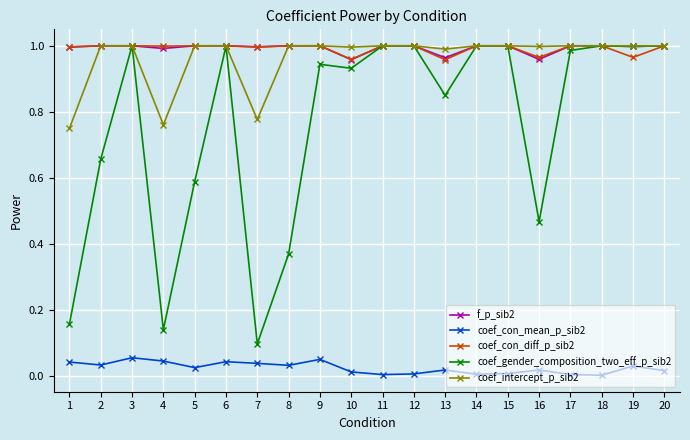

Is the value of coef_intercept_p_sib2 at 4 greater than the value of coef_con_mean_p_sib2 at 6?

Yes